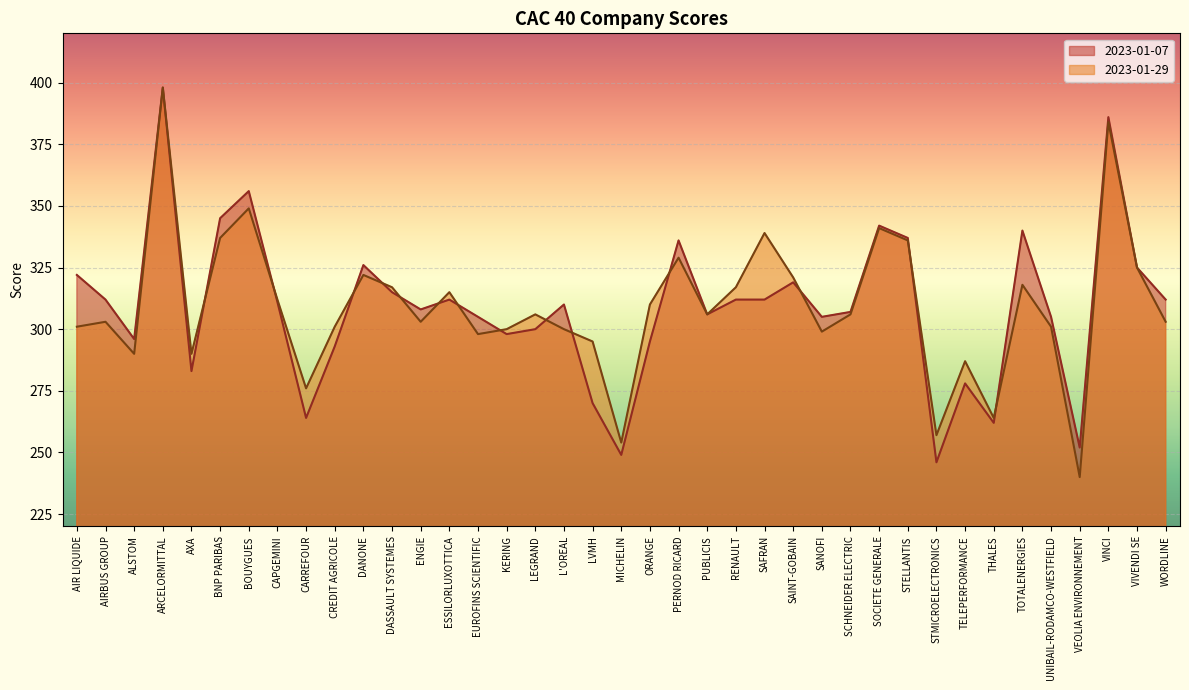

At how many categories does at least one series exceed 382?

2